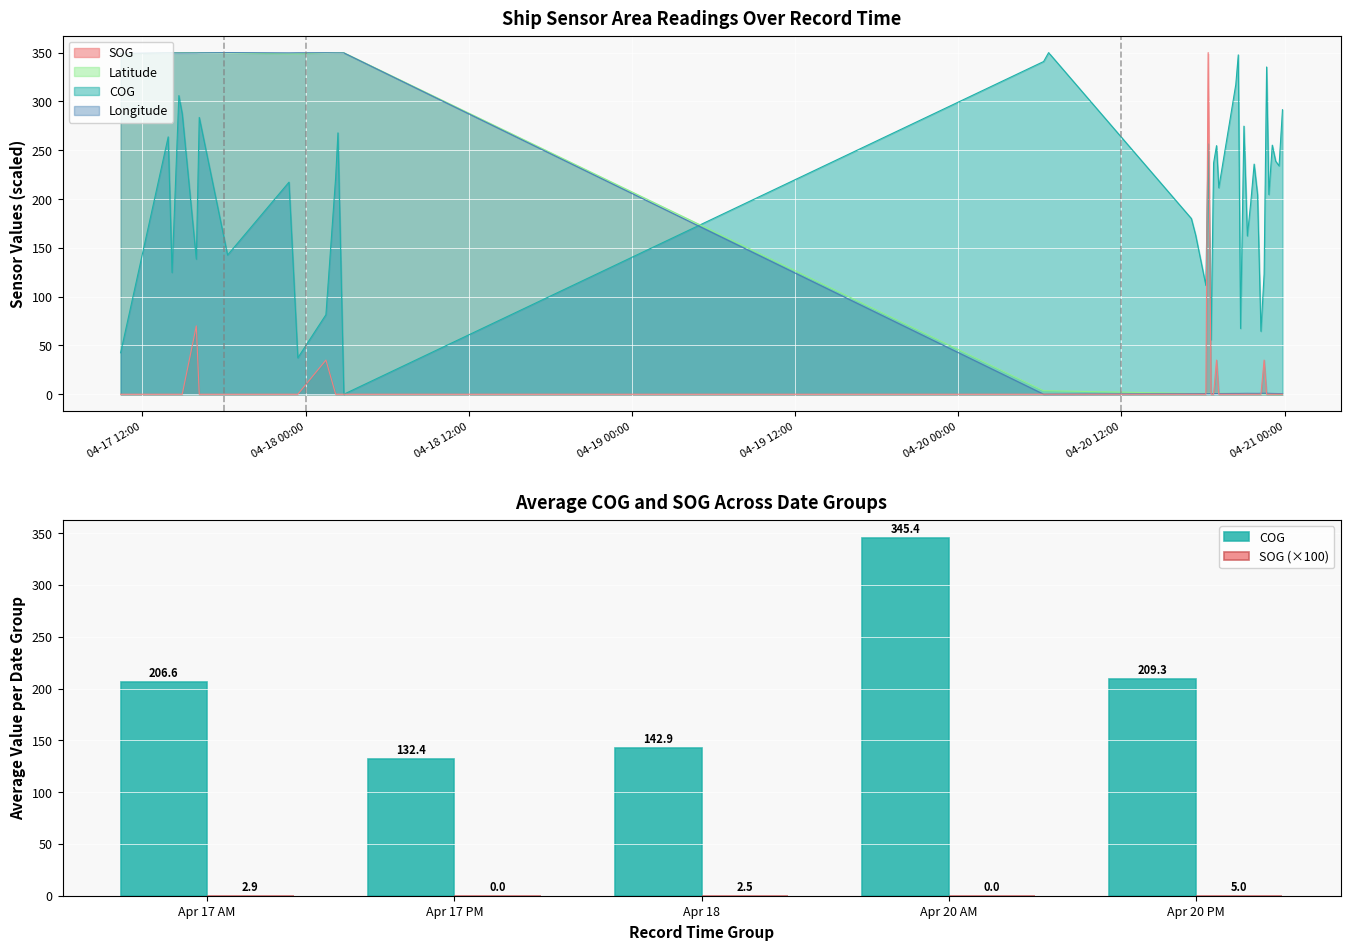

Count the number of data series in this chart.

2